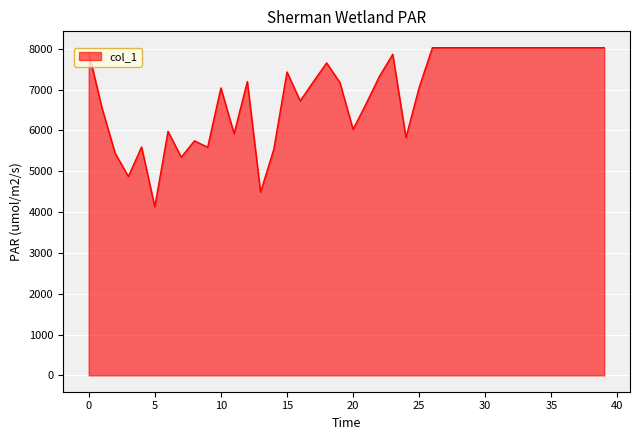

What is the minimum value shown in the chart?

4128